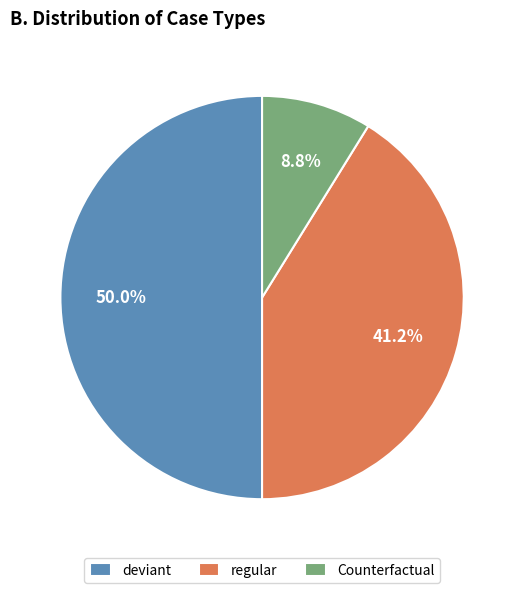

The deviant slice represents 50% of the pie. True or false?

True